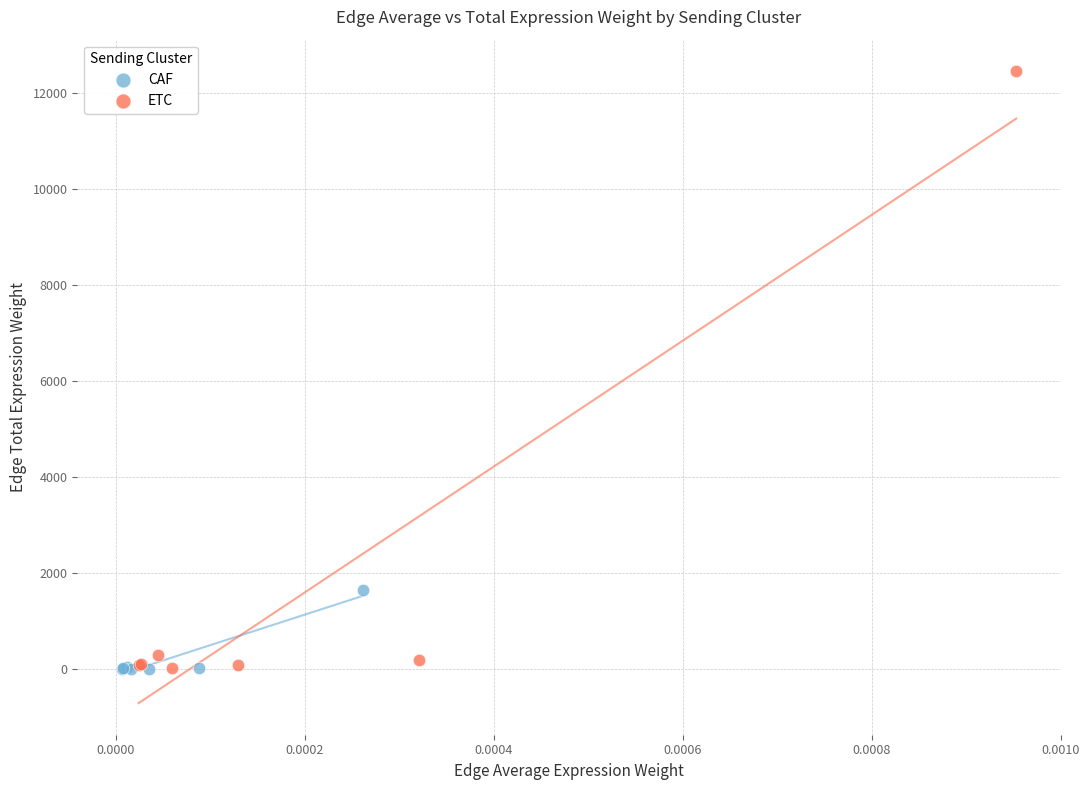

Which series has the largest Y range (max minus min)?

ETC